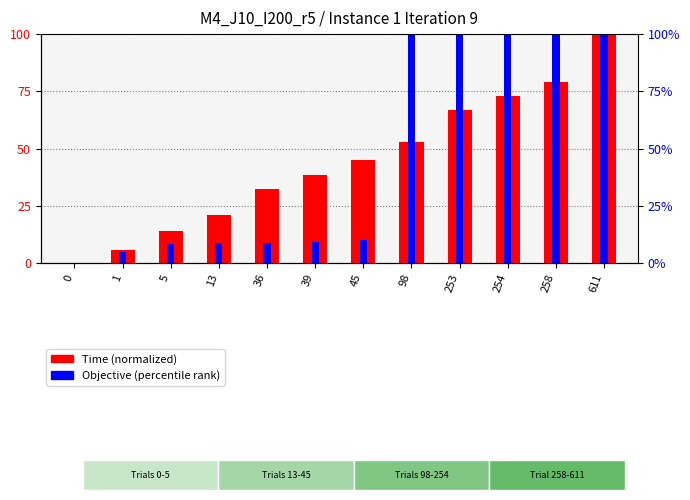

Rank the categories by Objective (percentile rank) value from highest to lowest.

611, 258, 254, 253, 98, 45, 39, 36, 13, 5, 1, 0